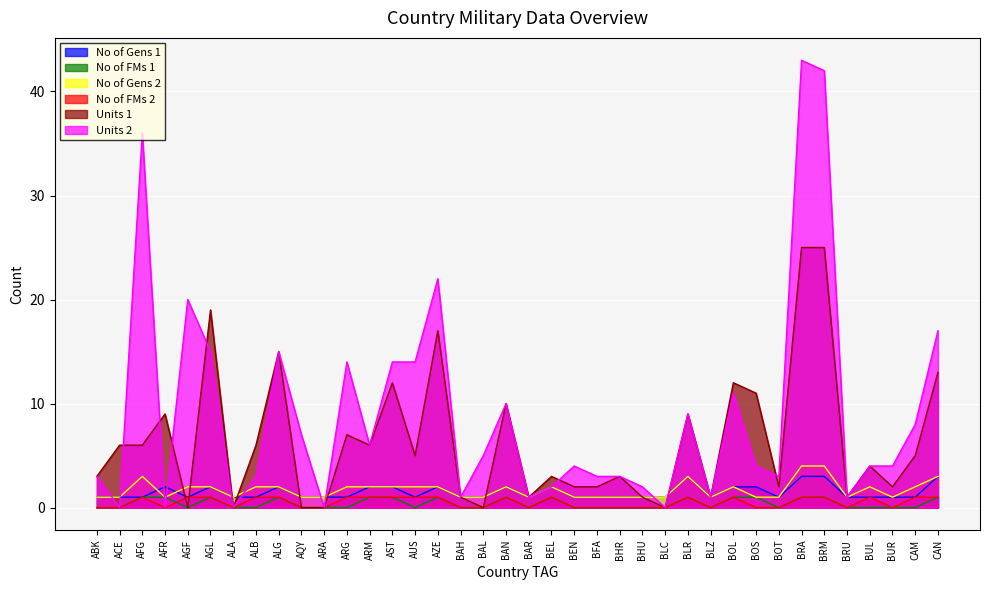

Which series has the largest range (max minus min)?

Units 2